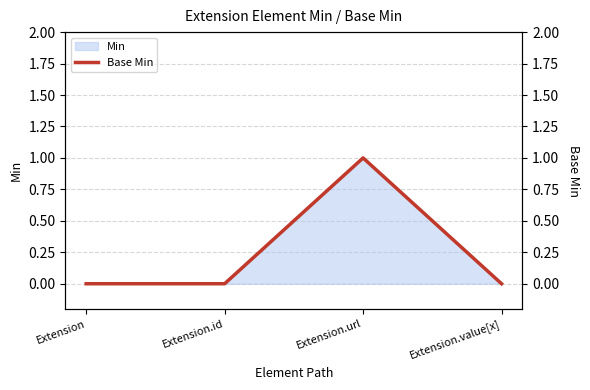

Which has a higher value, Extension.url or Extension?

Extension.url